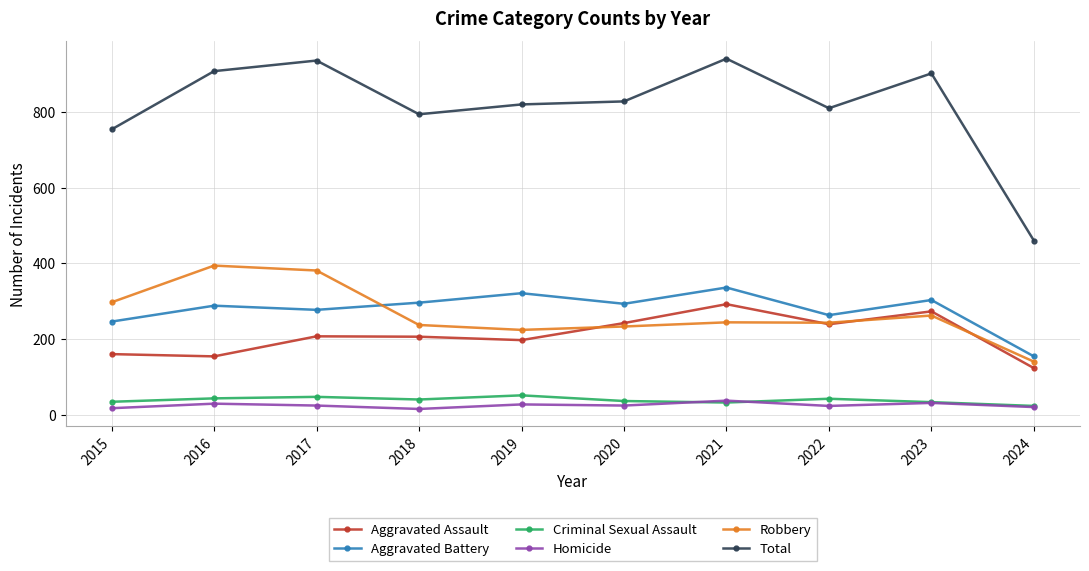

True or false: Aggravated Battery and Robbery intersect in this chart.

True